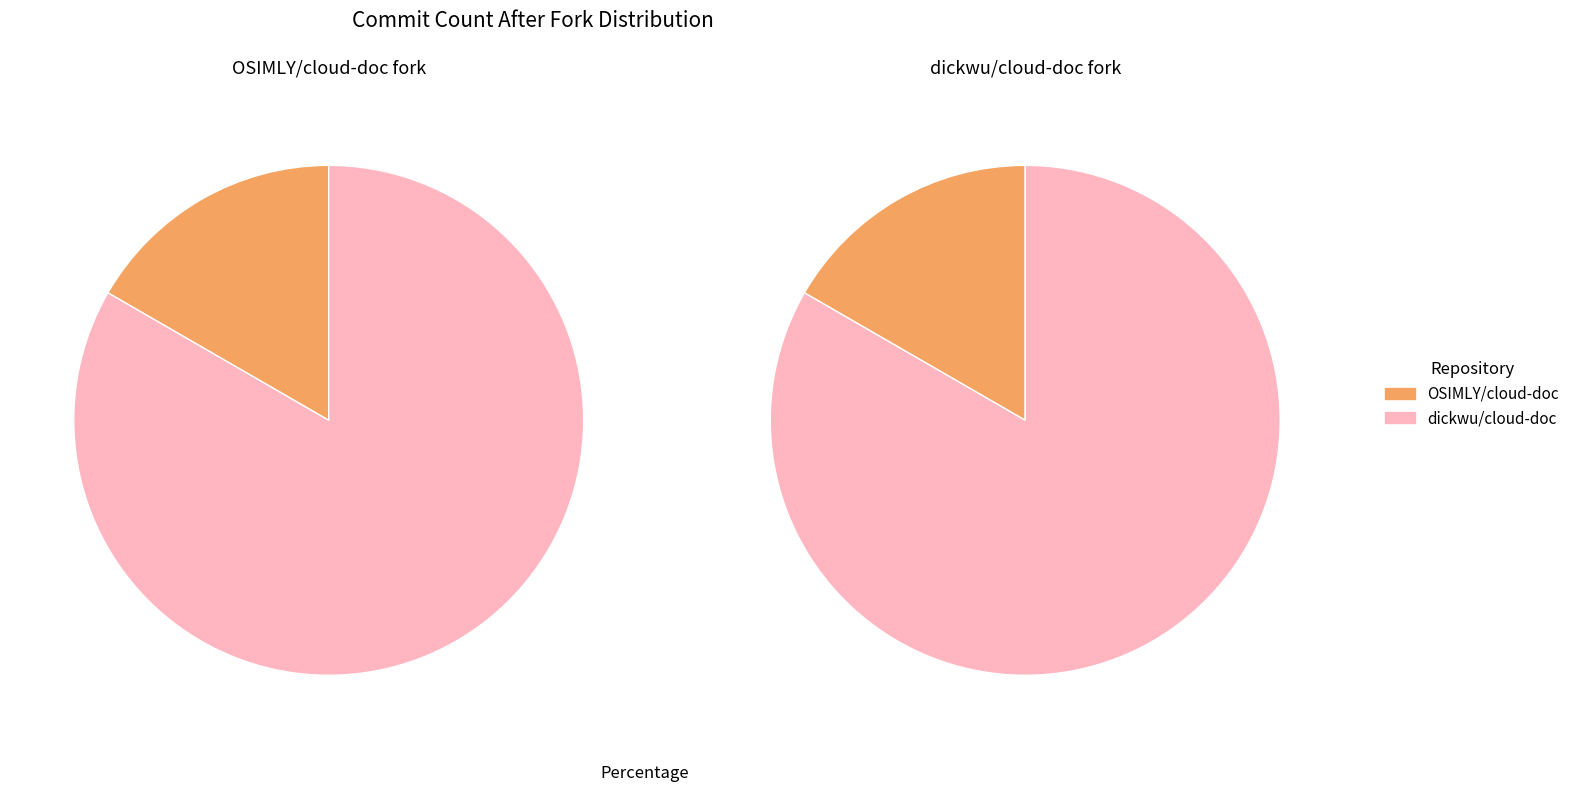

Combined, what portion of the pie is dickwu/cloud-doc and OSIMLY/cloud-doc?

100.0%